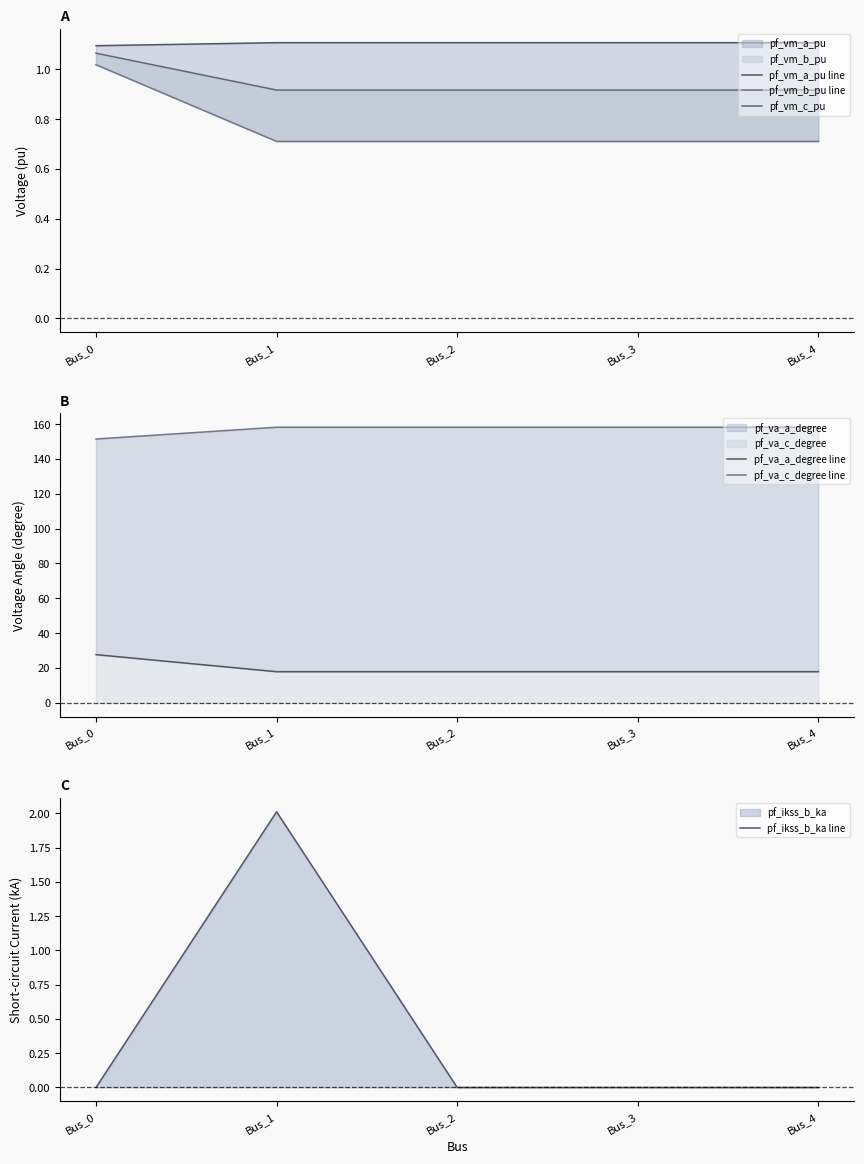

How many pf_vm_c_pu values are between 0 and 1?

4